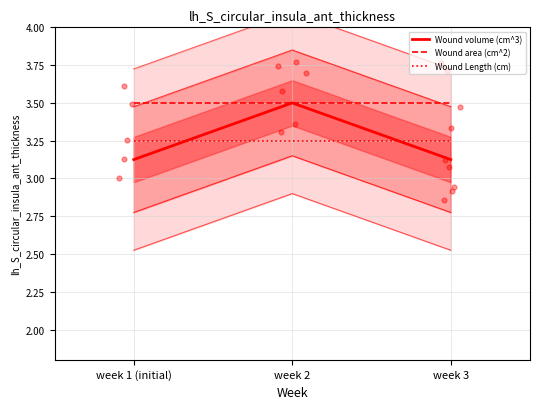

Which series has the widest spread of Y values?

Wound volume (cm^3)